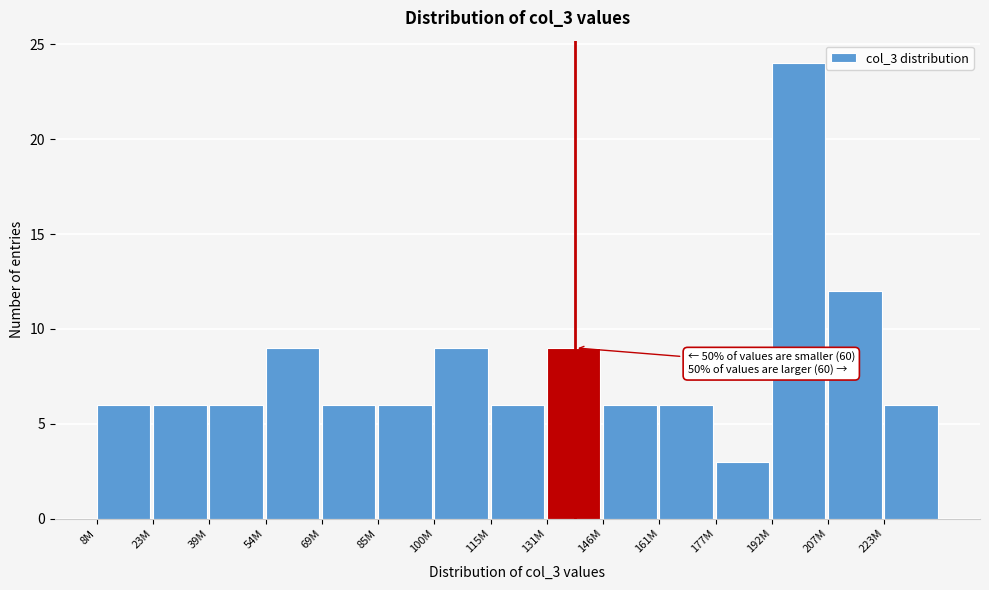

Reading left to right, extract all data points from this chart.

6	6	6	9	6	6	9	6	9	6	6	3	24	12	6